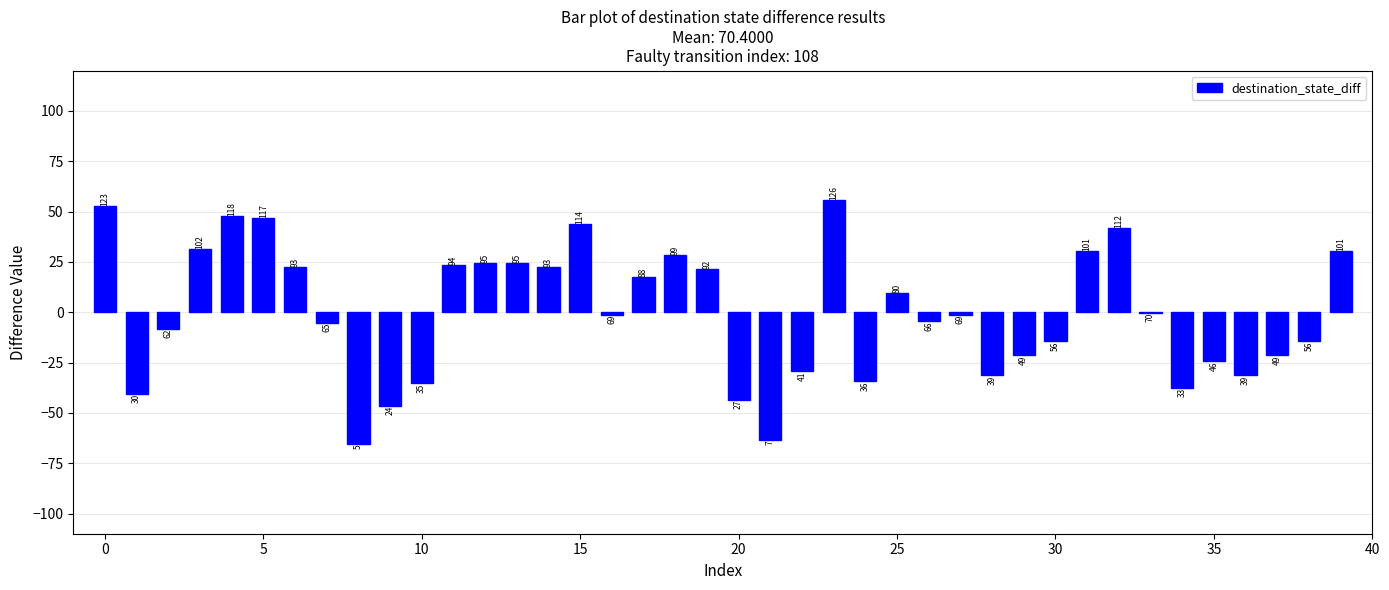

Are the bars horizontal?

No